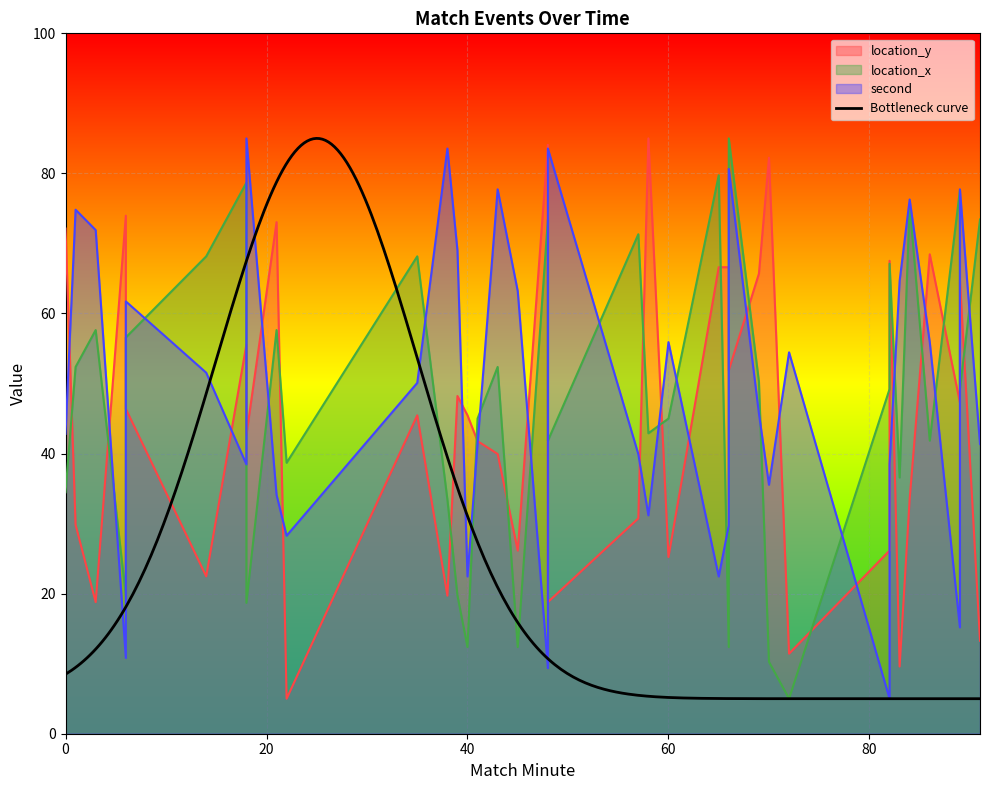

Where is the first local maximum for location_y?

6